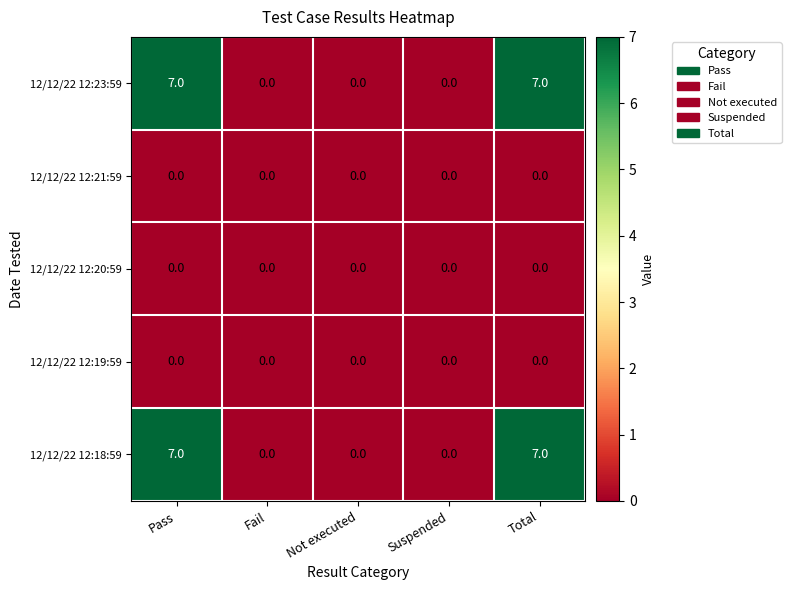

What is the total value across all series at Pass?

14